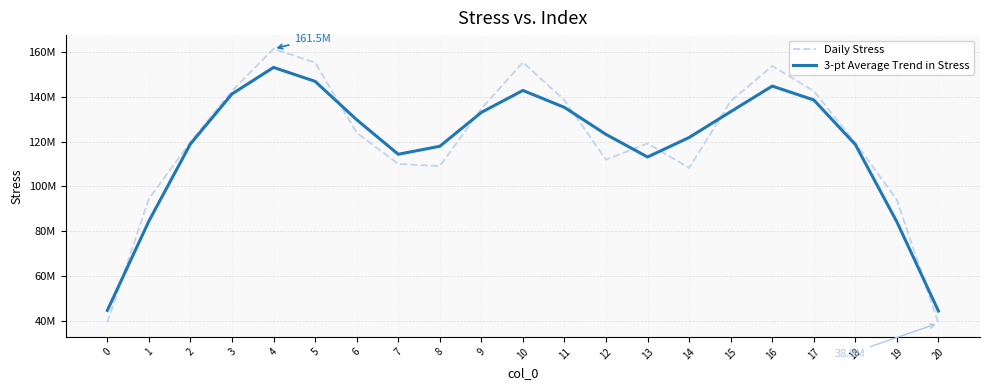

Reading right to left, extract all data points from this chart.

Daily Stress: 20=38881152.0	19=94001503.0	18=119548360.5	17=142640579.4	16=153854486.1	15=138132097.0	14=108274755.6	13=119250223.7	12=112003508.3	11=138551546.0	10=155501826.5	9=134737309.5	8=109071257.1	7=110073486.7	6=124050915.8	5=155389729.1	4=161532201.7	3=142728272.6	2=119838116.3	1=94511414.8	0=39192415.0
3-pt Average Trend in Stress: 20=44294218.4	19=84143671.9	18=118730147.6	17=138681142.0	16=144875720.8	15=133420446.2	14=121885692.1	13=113176162.6	12=123268426.0	11=135352293.6	10=142930227.3	9=133103464.4	8=117960684.4	7=114398553.2	6=129838043.8	5=146990948.9	4=153216734.5	3=141366196.9	2=119025934.6	1=84513982.0	0=44567943.3